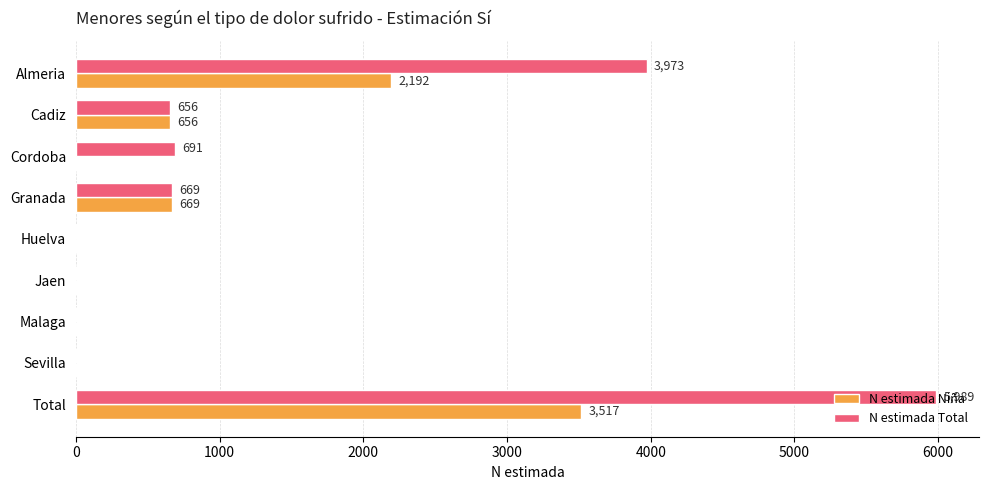

What is the maximum value shown in the chart?

5989